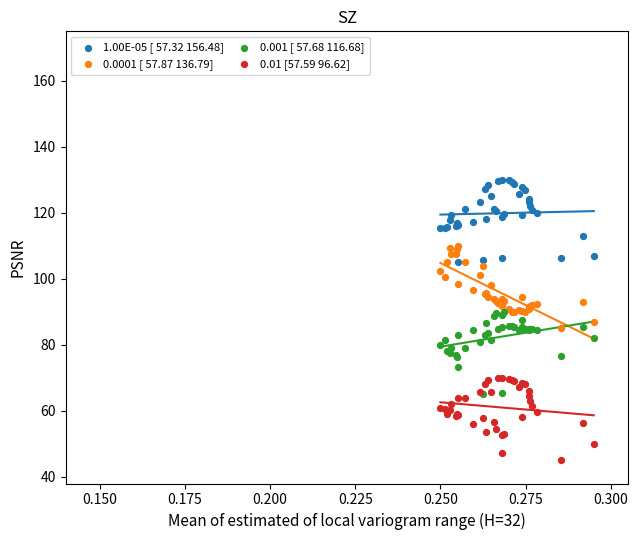

Which series reaches the maximum Y coordinate?

1.00E-05 [ 57.32 156.48]